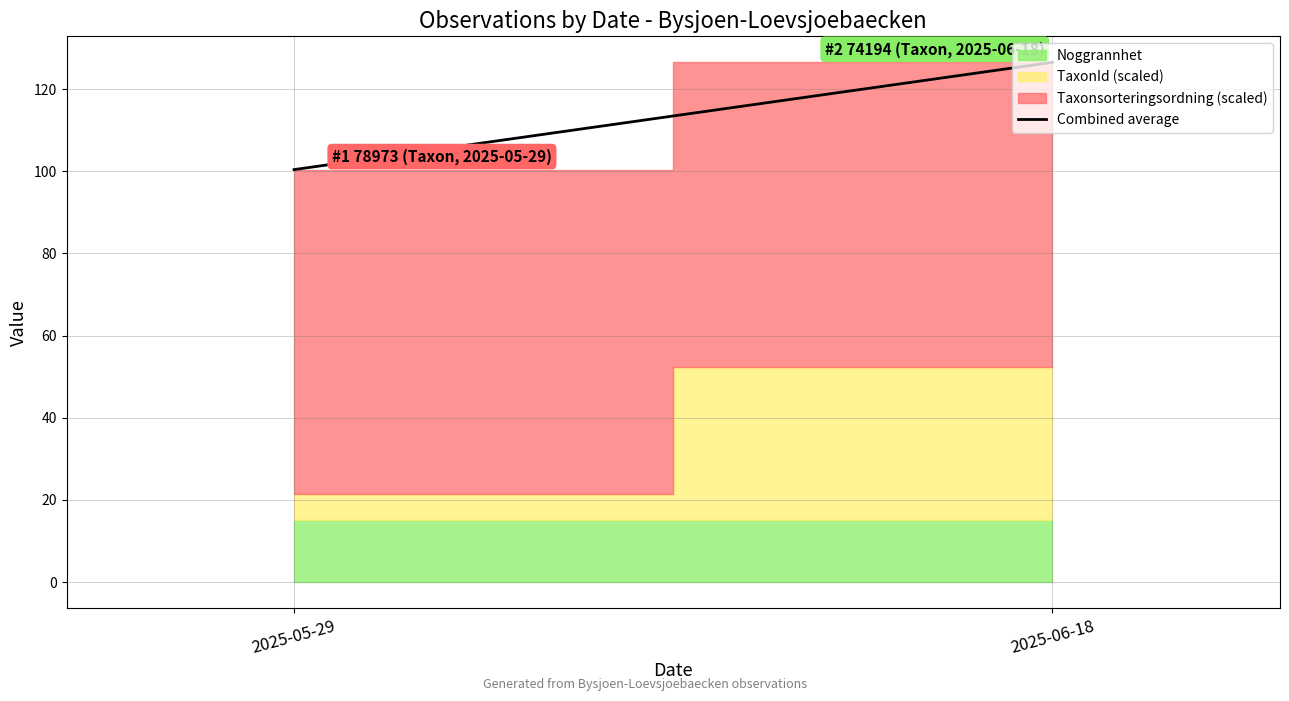

True or false: the data shows 126.5 at 2025-06-18.

True